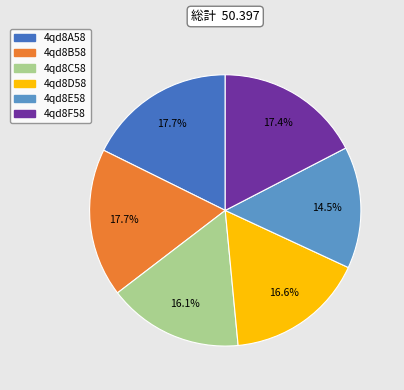

To the nearest percent, what is the difference between the largest and smallest slice percentages?

3%